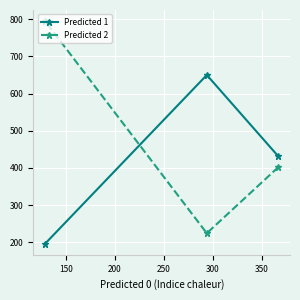

What is the sum of all Predicted 1 values?

1277